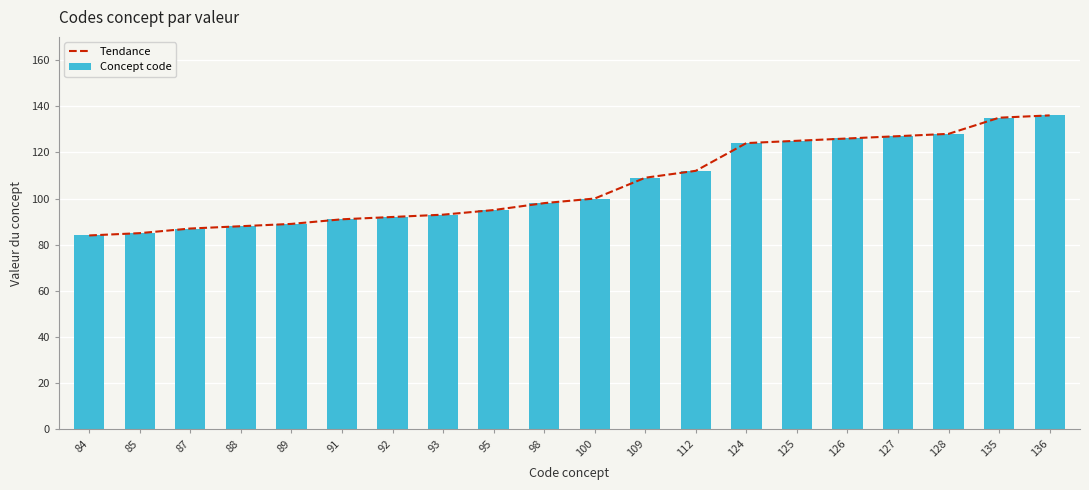

What is the value of the Concept code bar at the 1st from the left?

84